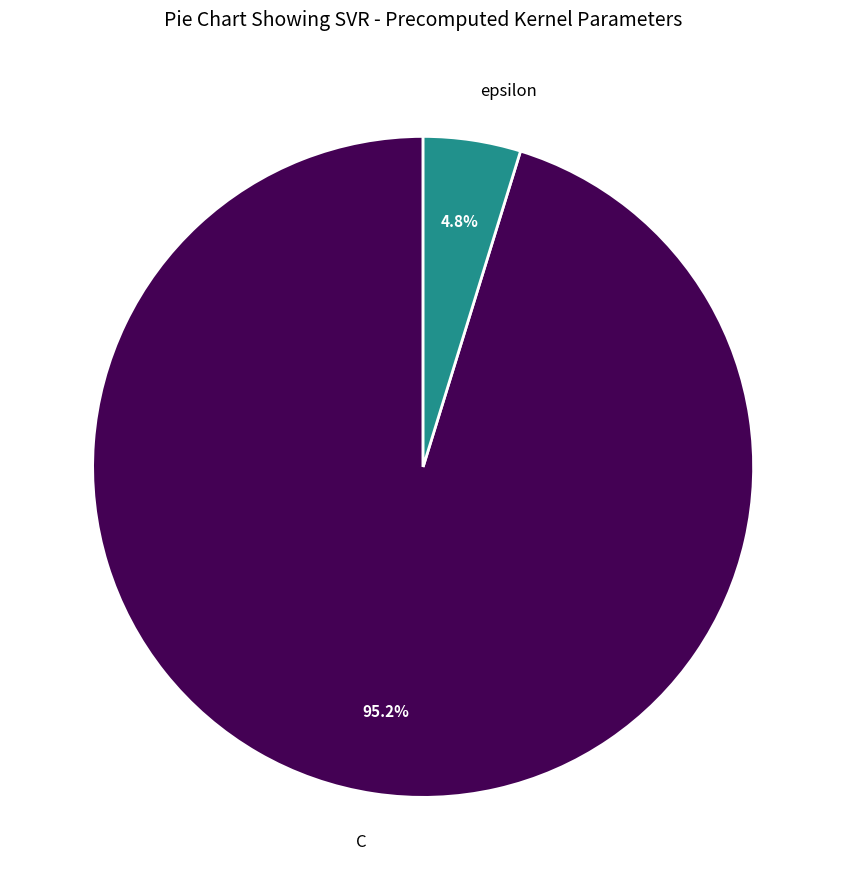

To the nearest percent, what portion does epsilon represent?

5%